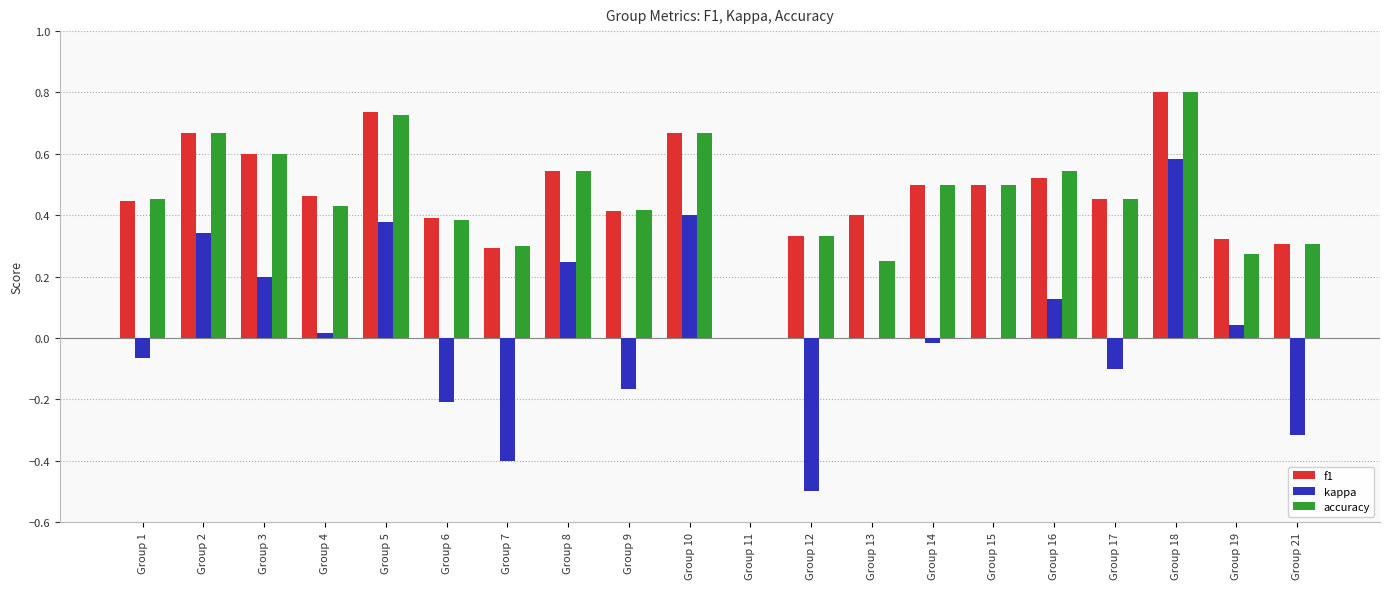

The f1 series shows 0.5 at Group 15. True or false?

True